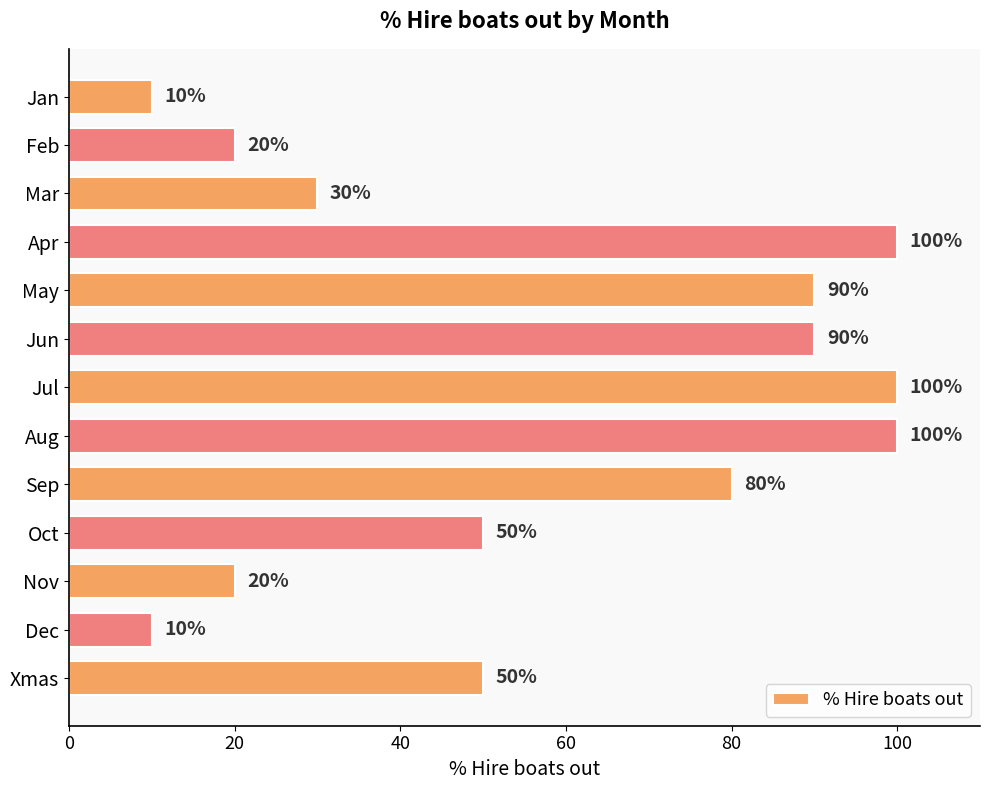

What is the label of the 5th bar from the bottom?

Sep